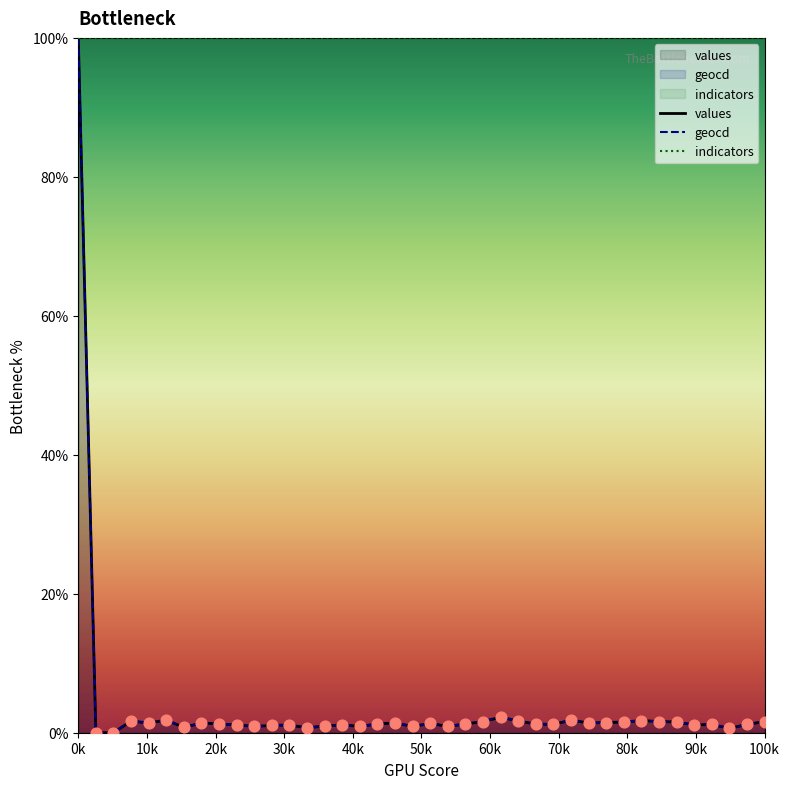

What is the total value across all series at 31?

103.1